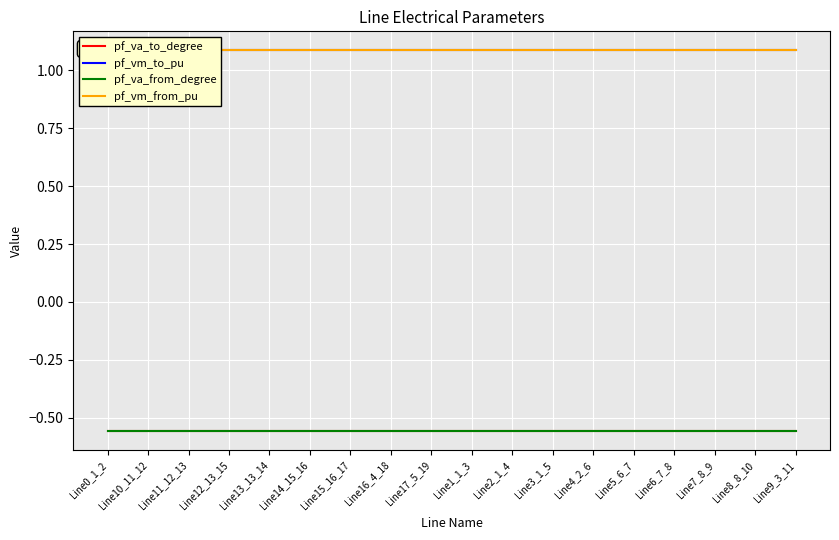

Which has a higher value, Line13_13_14 or Line16_4_18?

Line13_13_14